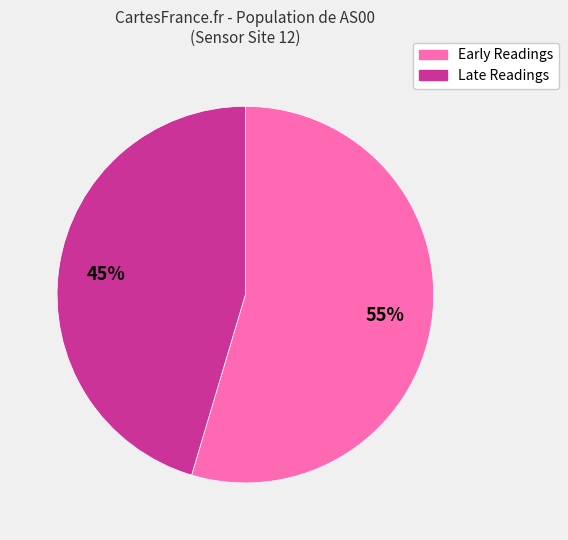

Do Early Readings and Late Readings together represent more than half of the pie?

Yes